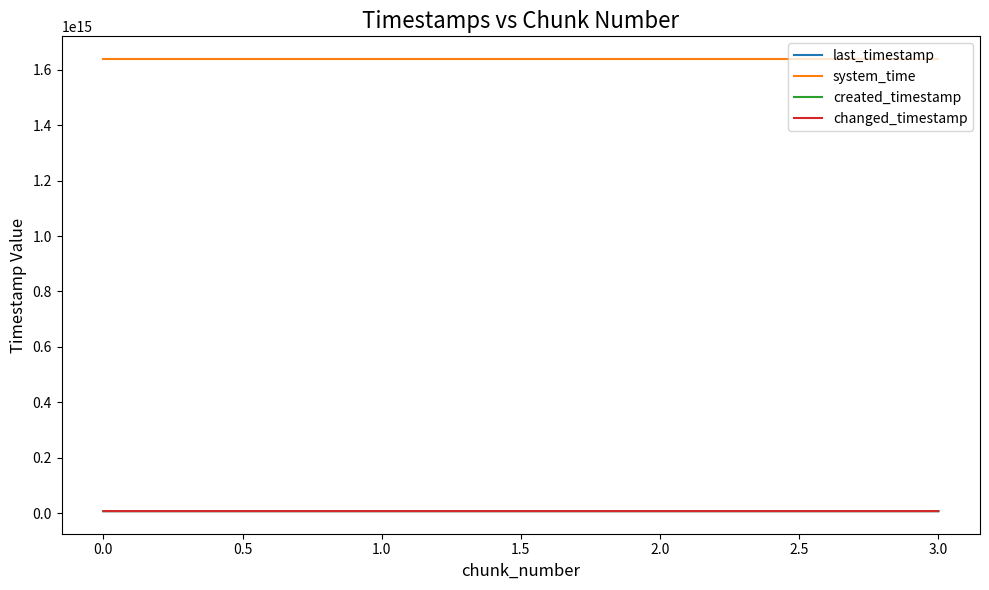

Count the created_timestamp values in the range 7621504534370 to 7623043959602.

3